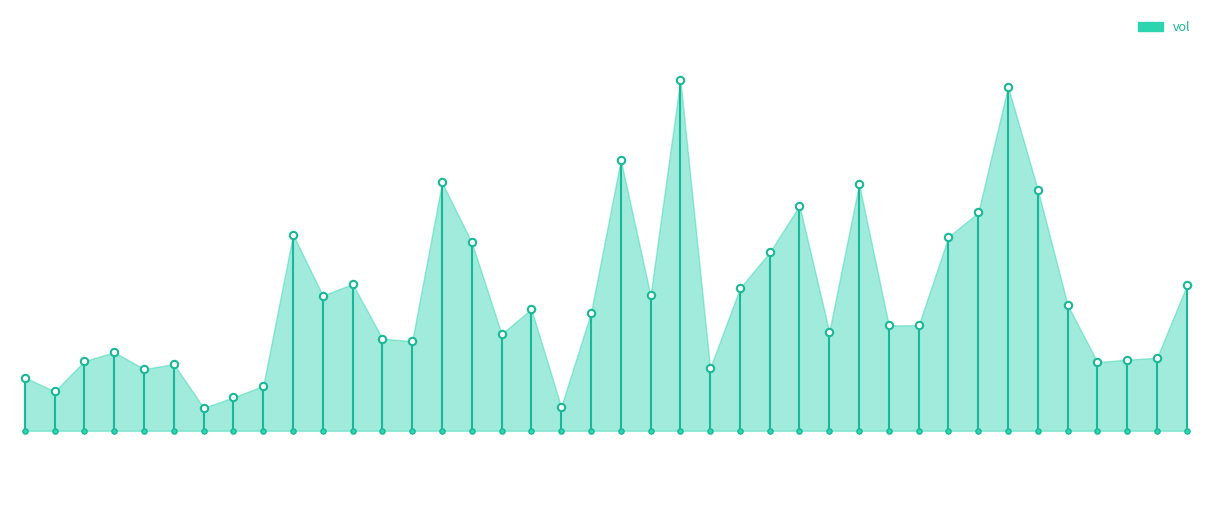

Between 2015-02-16 and 2015-03-05, which is larger?

2015-03-05